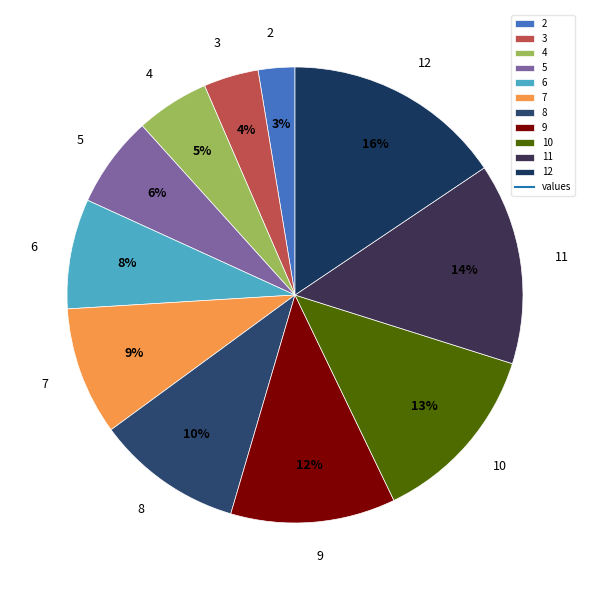

Do 11 and 6 together represent more than half of the pie?

No